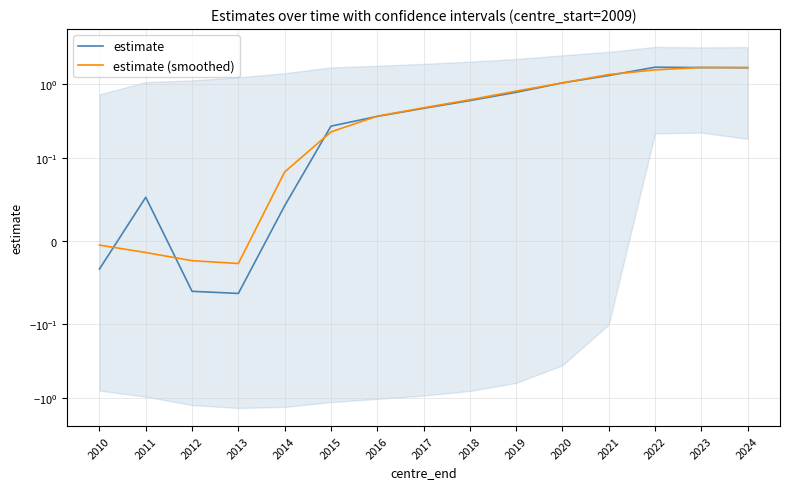

What is the difference between the estimate values at 2018 and 2012?

0.7